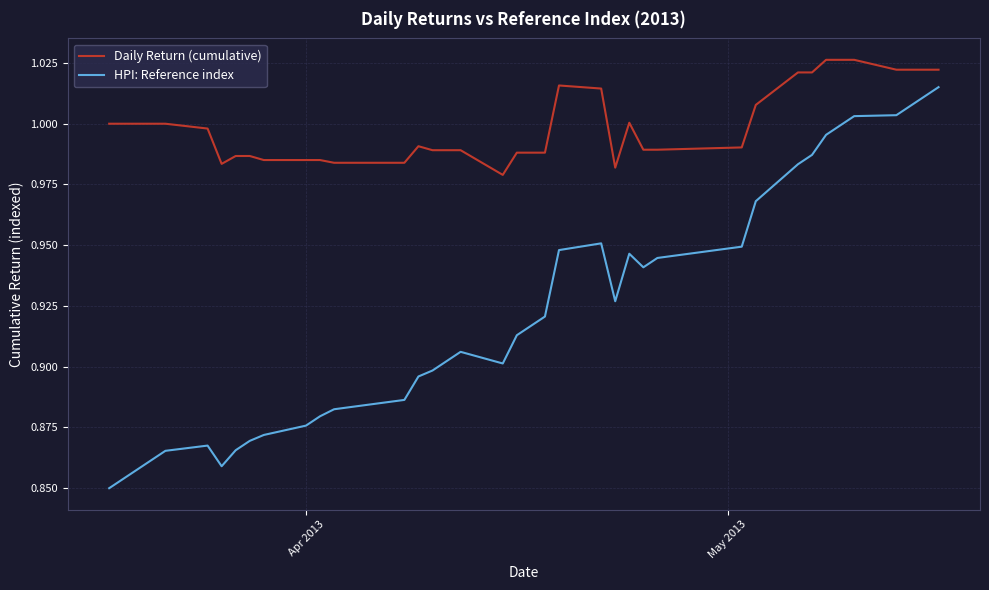

True or false: HPI: Reference index and Daily Return (cumulative) intersect in this chart.

False